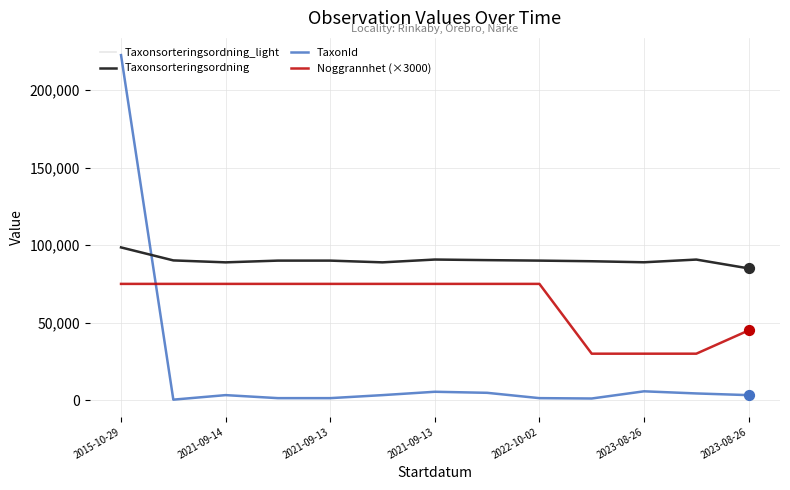

At which category is the sum across all series the highest?

2015-10-29